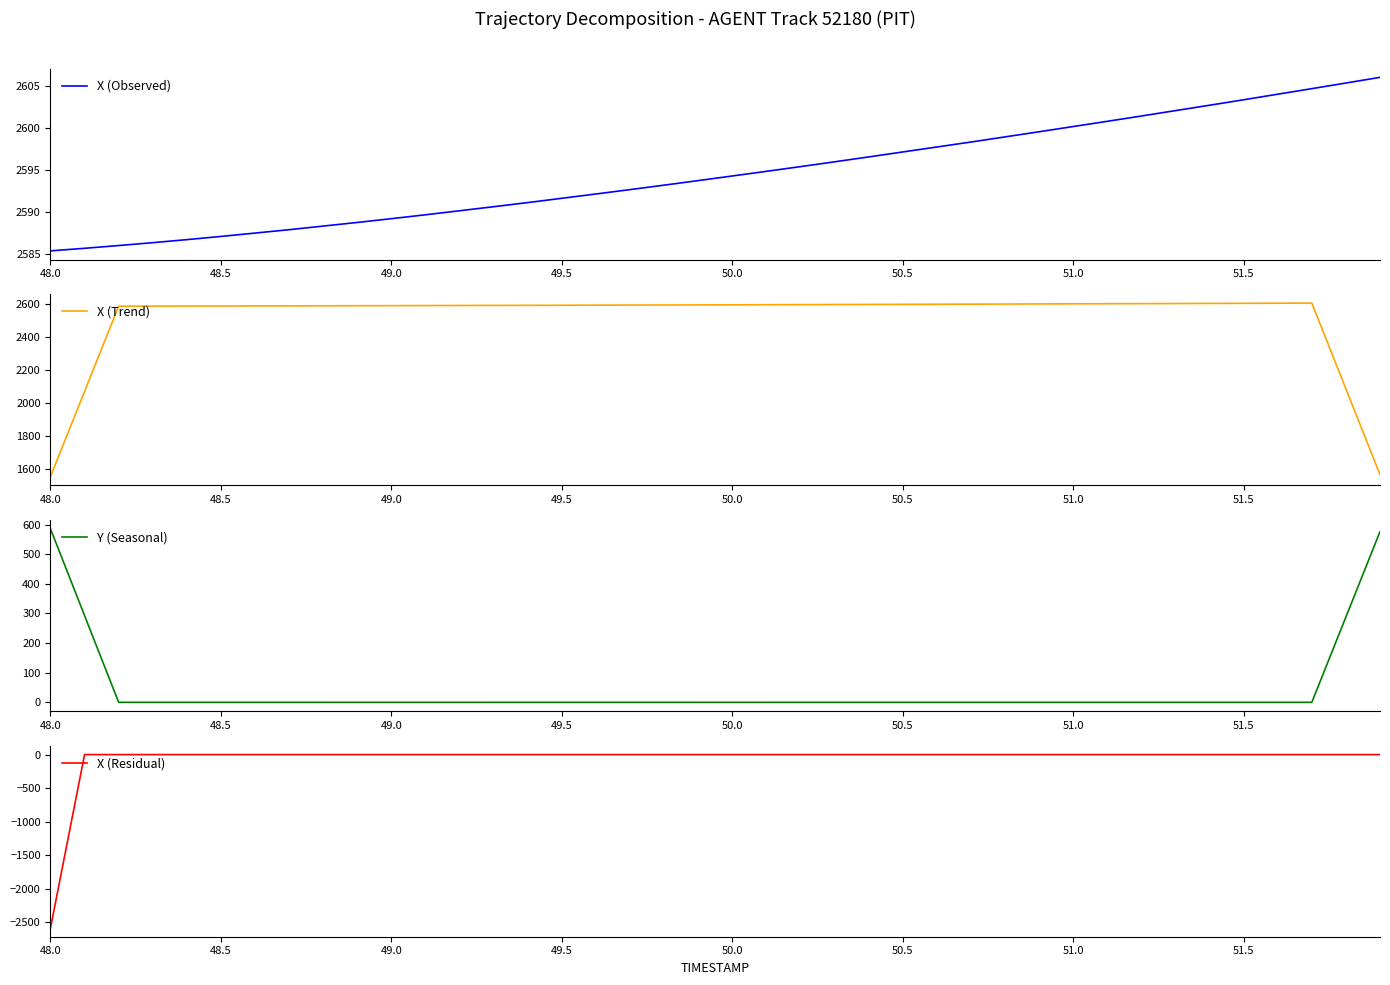

At how many categories does at least one series exceed 1772?

40